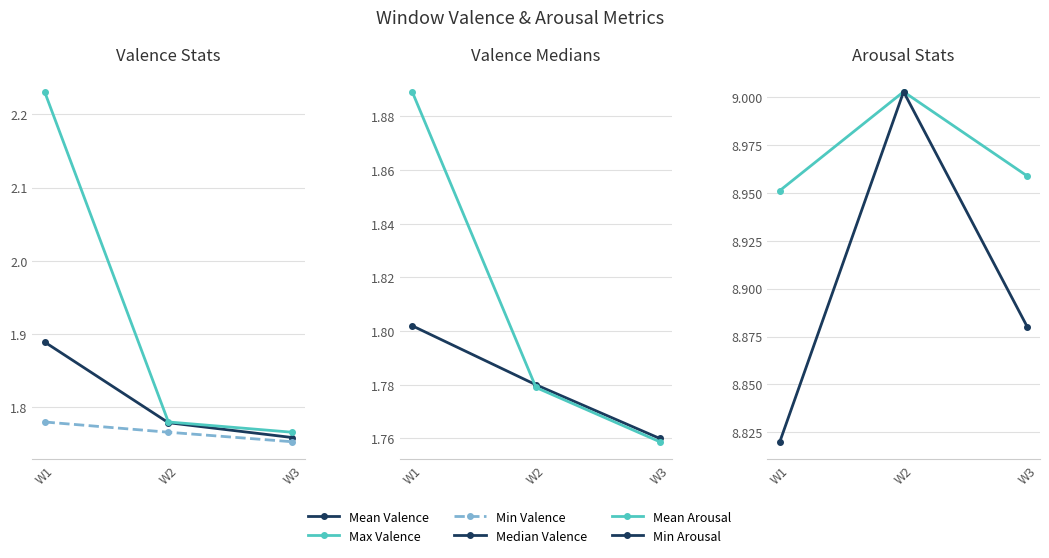

Is this an area chart (filled region under the line)?

No